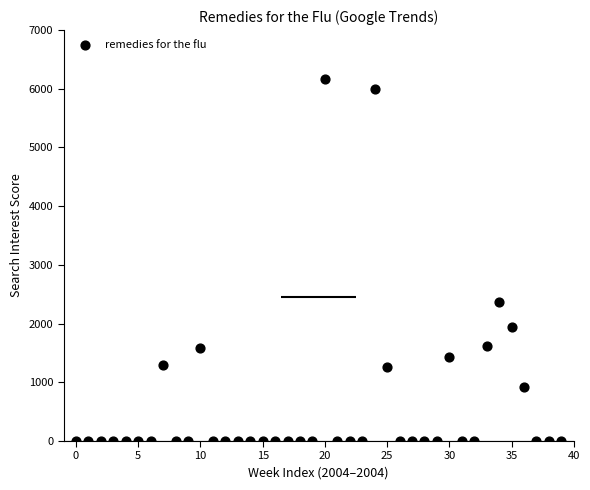

What Y value in the scatter plot is closest to 3085?

2362.6